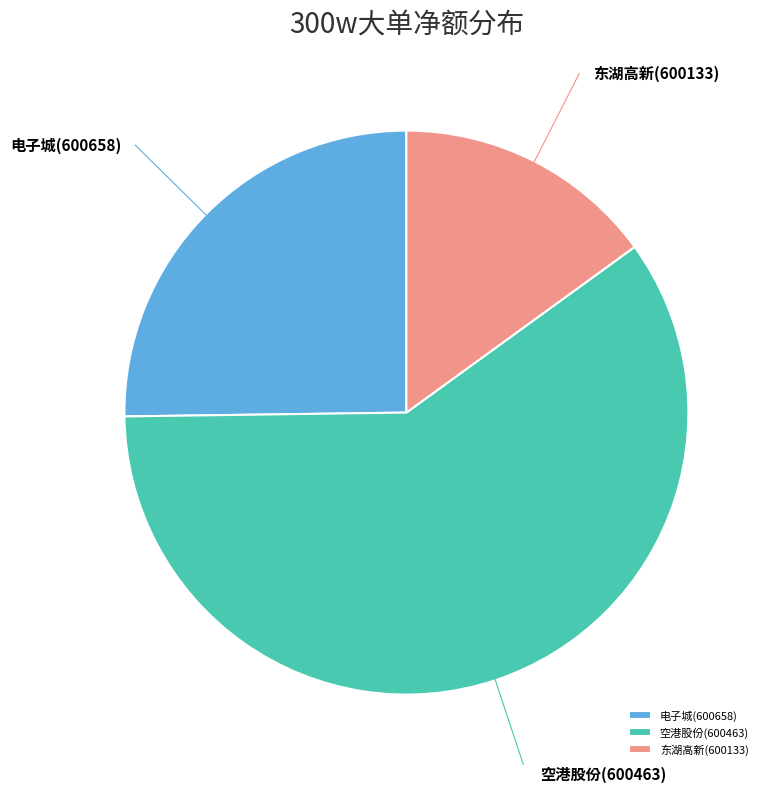

The 电子城(600658) slice represents 36% of the pie. True or false?

False